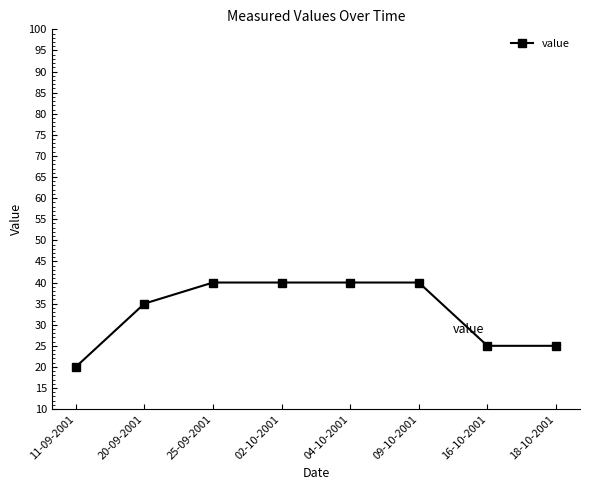

Reading left to right, list all the values displayed in this chart.

20	35	40	40	40	40	25	25